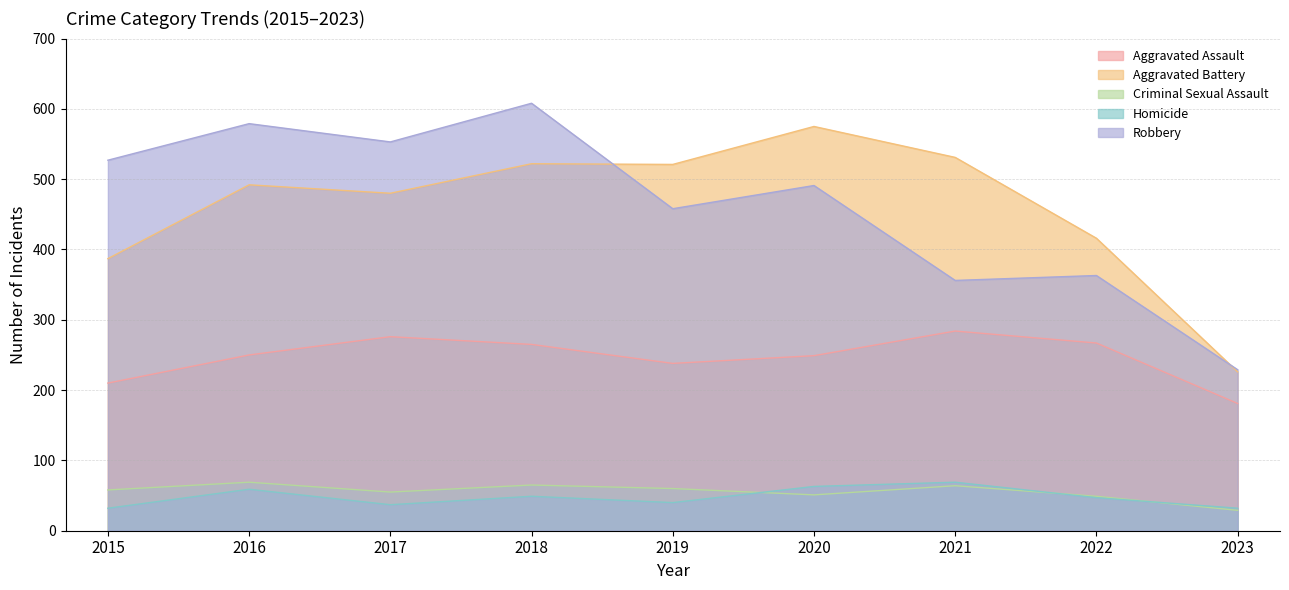

What is the difference between the highest and lowest values at 2021?

467